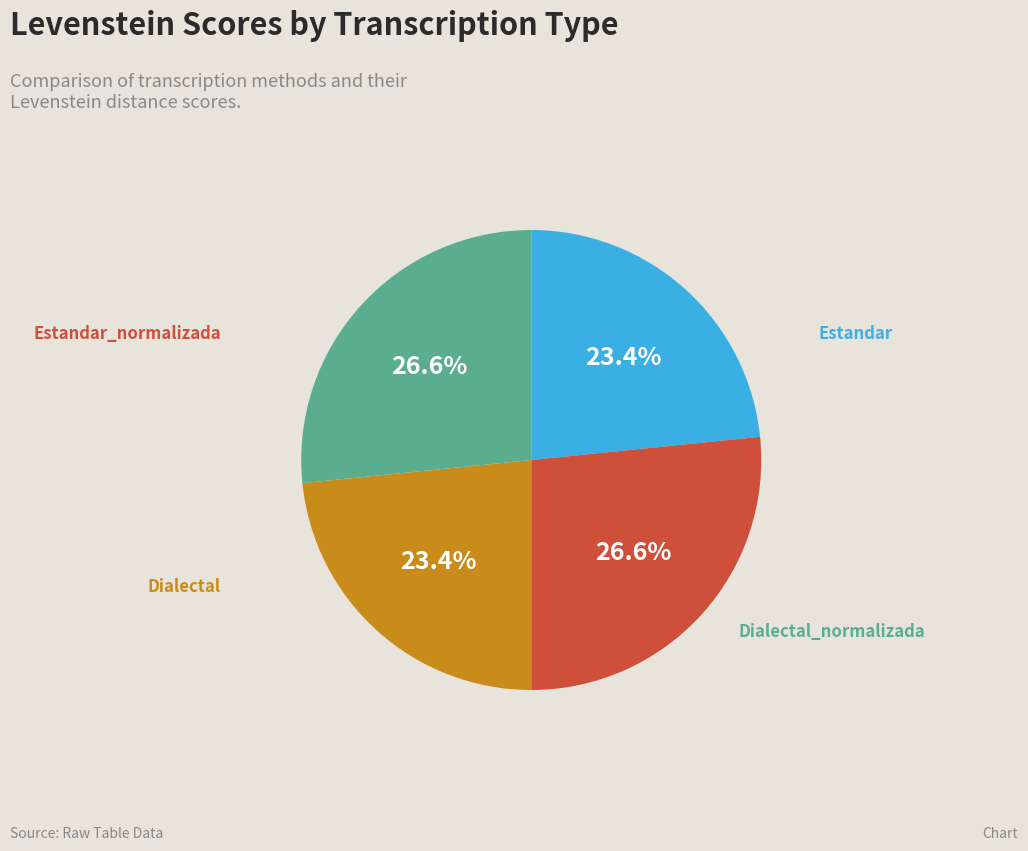

Does any single category account for the majority?

No